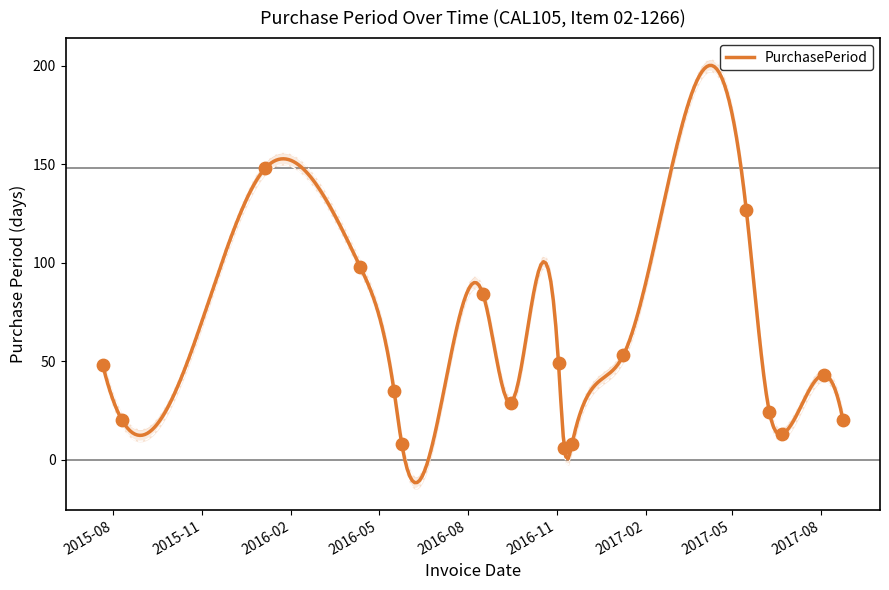

What is the change in value from 2016-05-17 to 2017-06-09?

-11